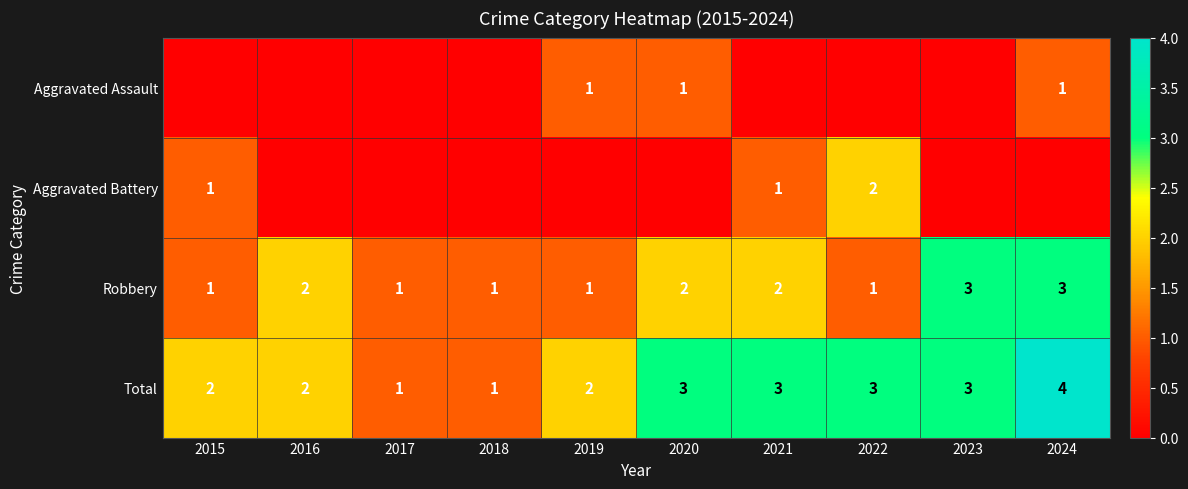

The Aggravated Battery series shows 1 at 2015. True or false?

True